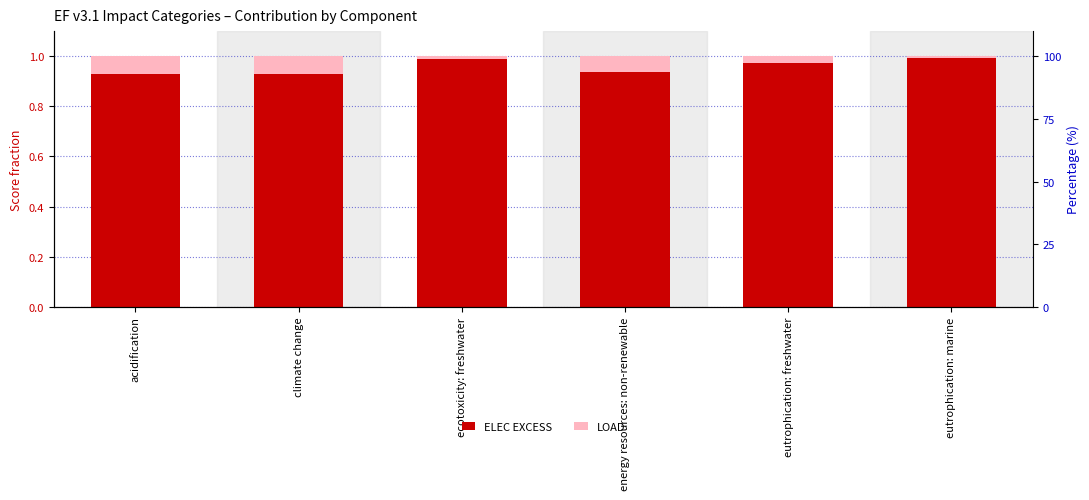

Which has a higher value, eutrophication: freshwater or climate change?

eutrophication: freshwater